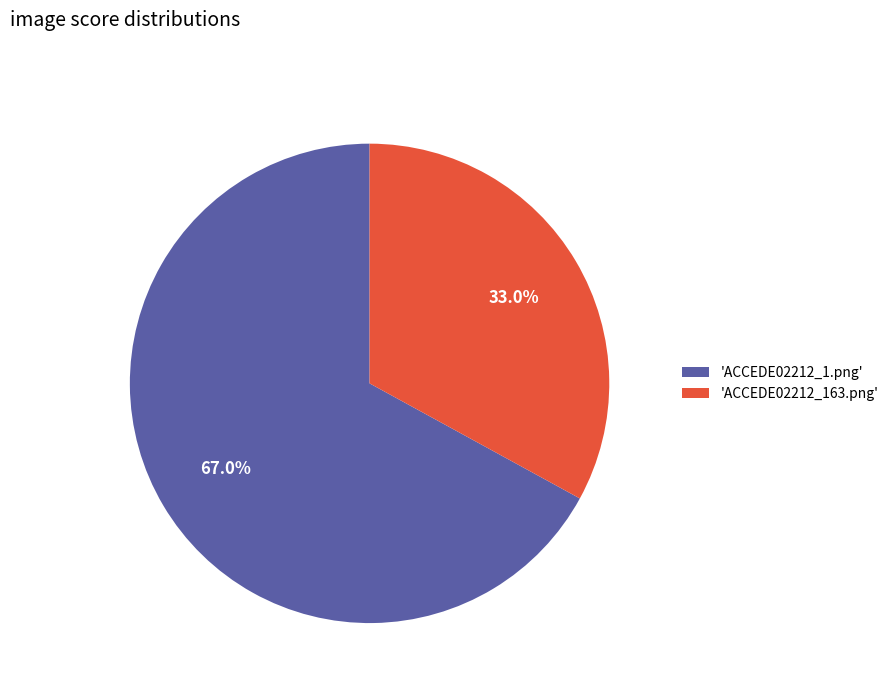

Which slice is the smallest?

'ACCEDE02212_163.png'